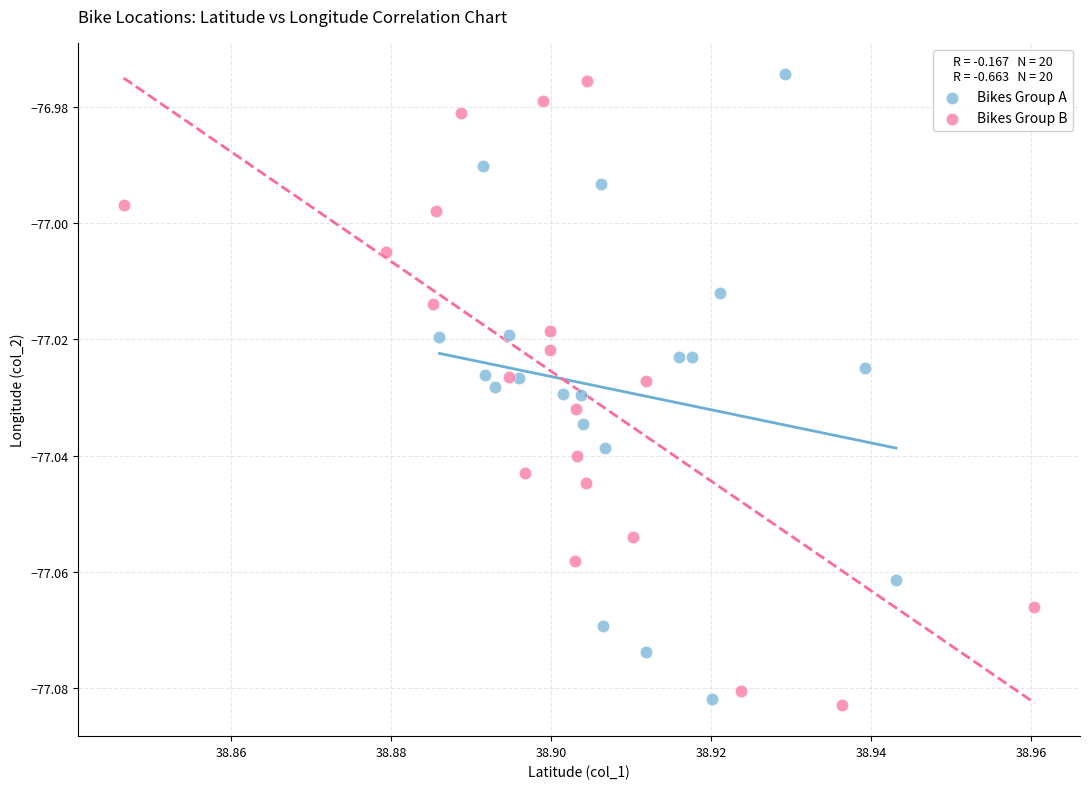

What are all the series names shown in the legend?

Bikes Group A, Bikes Group B